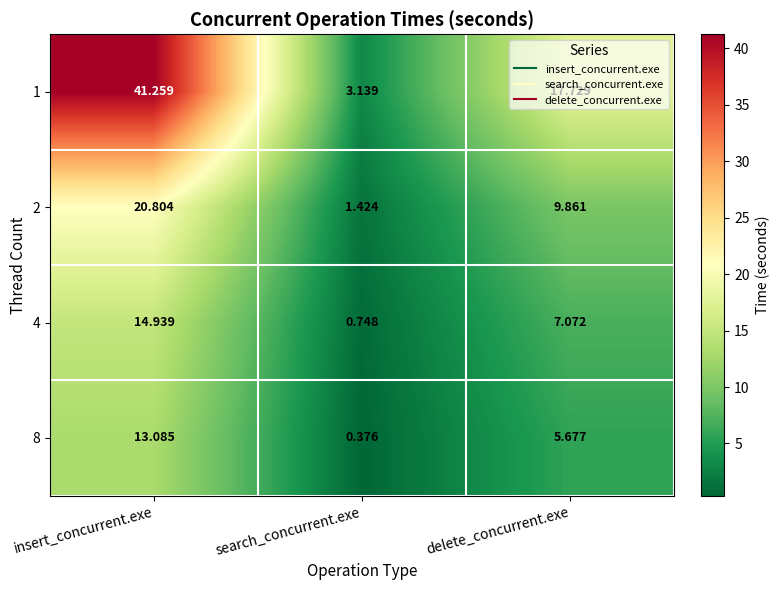

Where does the 8 series first go above 5?

insert_concurrent.exe